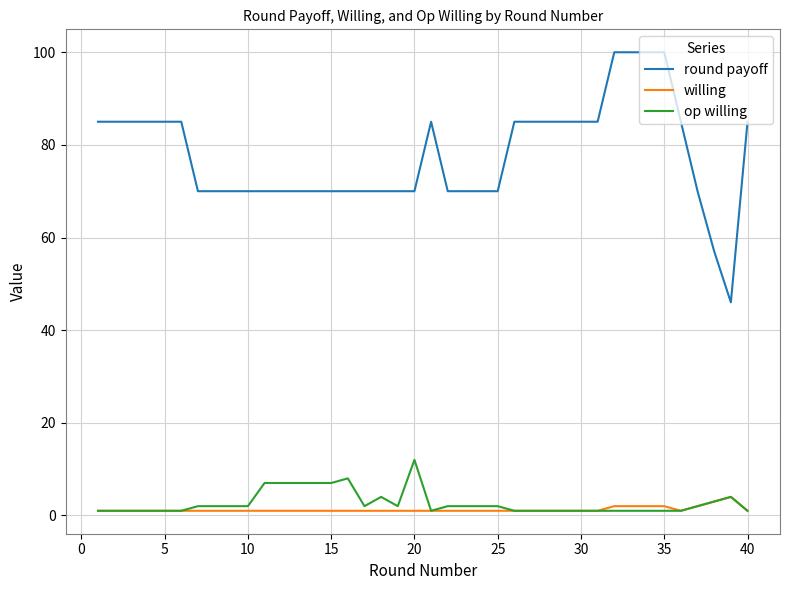

Which series has the largest total across all categories?

round payoff